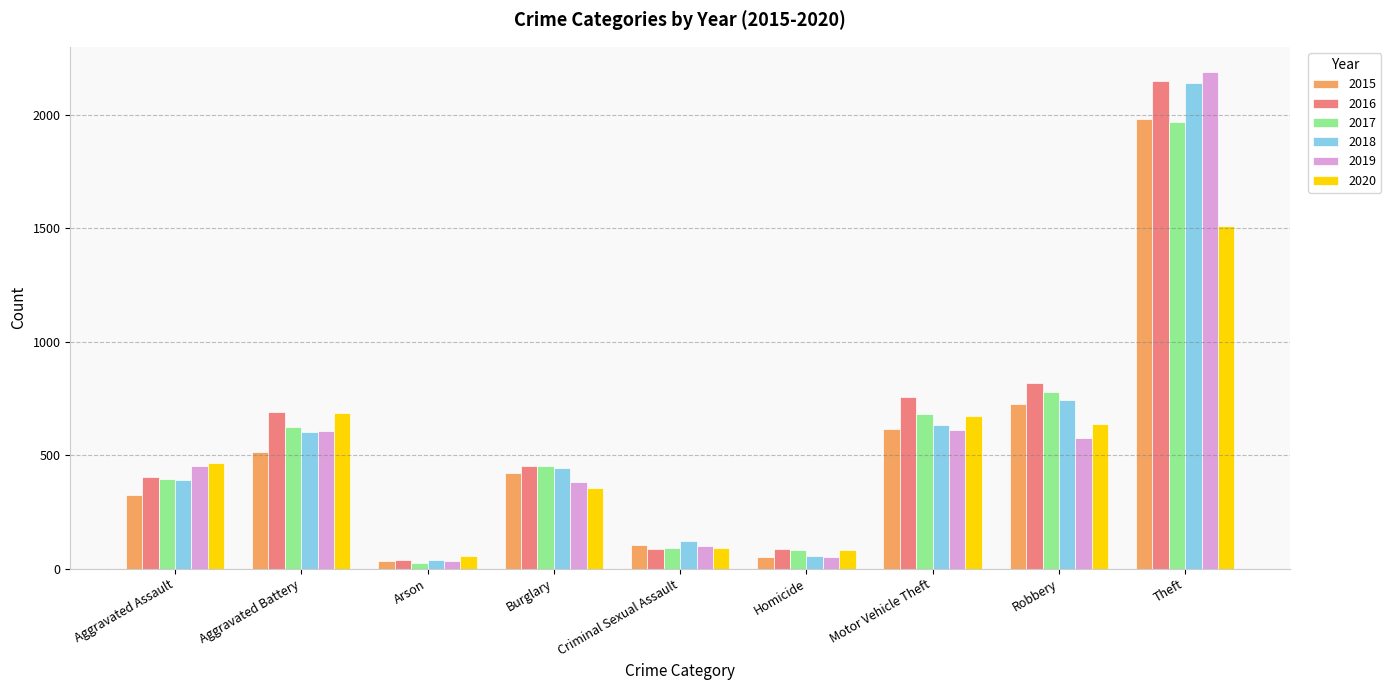

What is the difference between the second highest and second lowest values in the 2017 series?

698